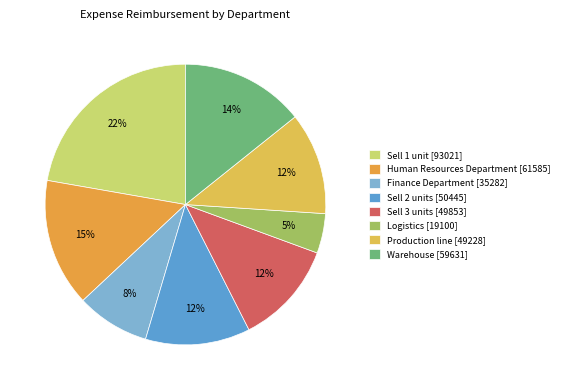

The Human Resources Department slice represents 15% of the pie. True or false?

True